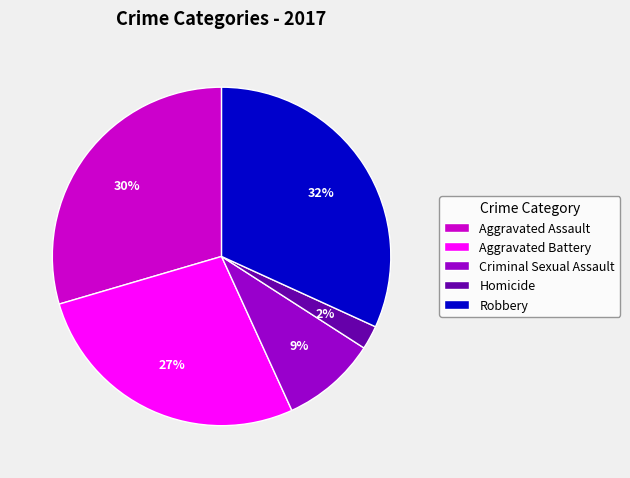

Does Criminal Sexual Assault represent more than half of the total?

No